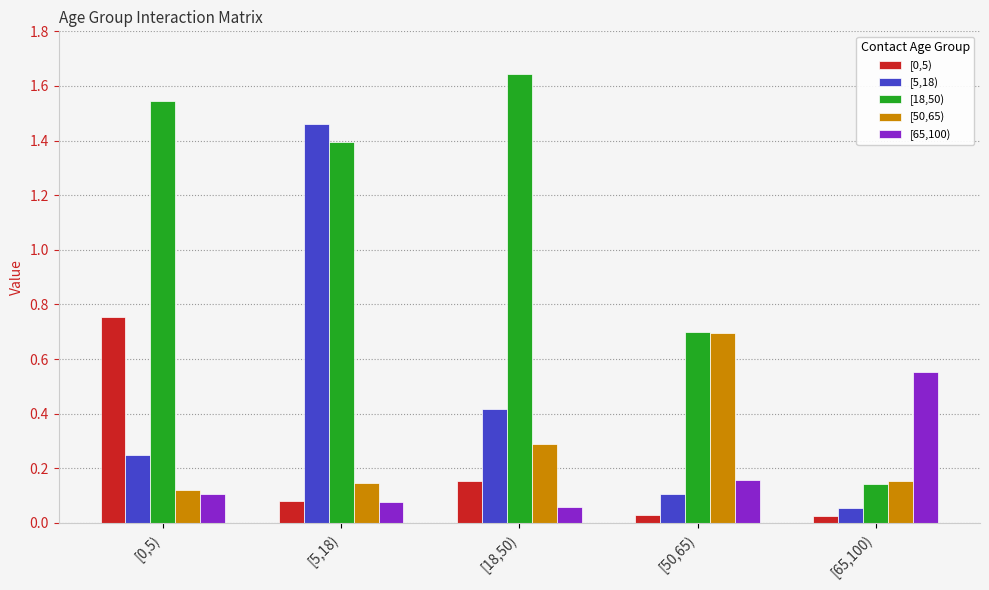

Which category has the highest value in the [5,18) series?

[5,18)